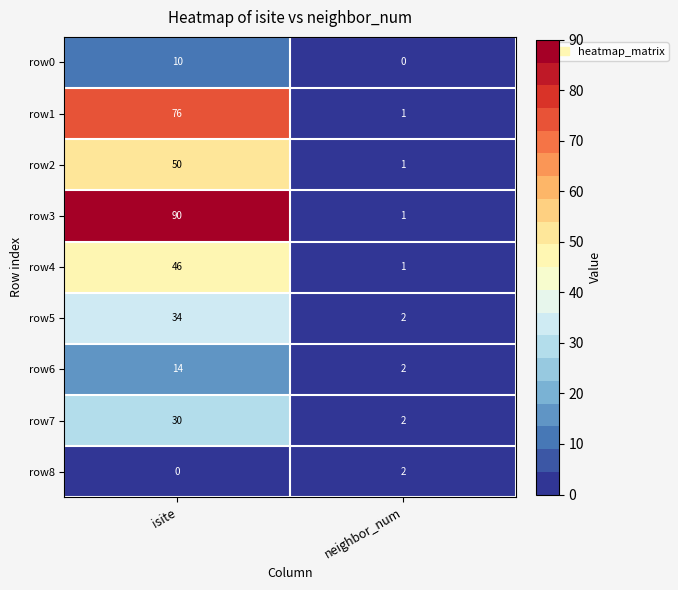

What is the maximum value for row6?

14